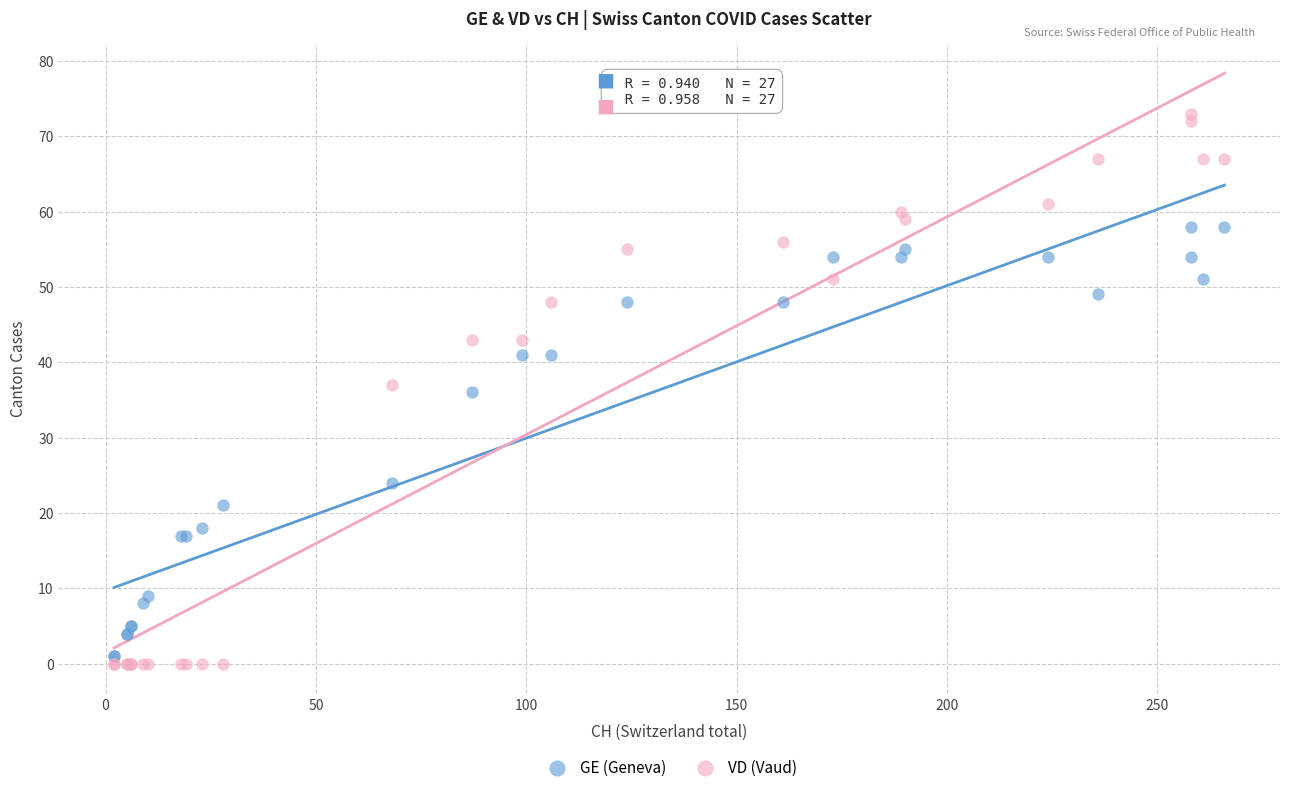

Which series contains the lowest Y value?

VD (Vaud)